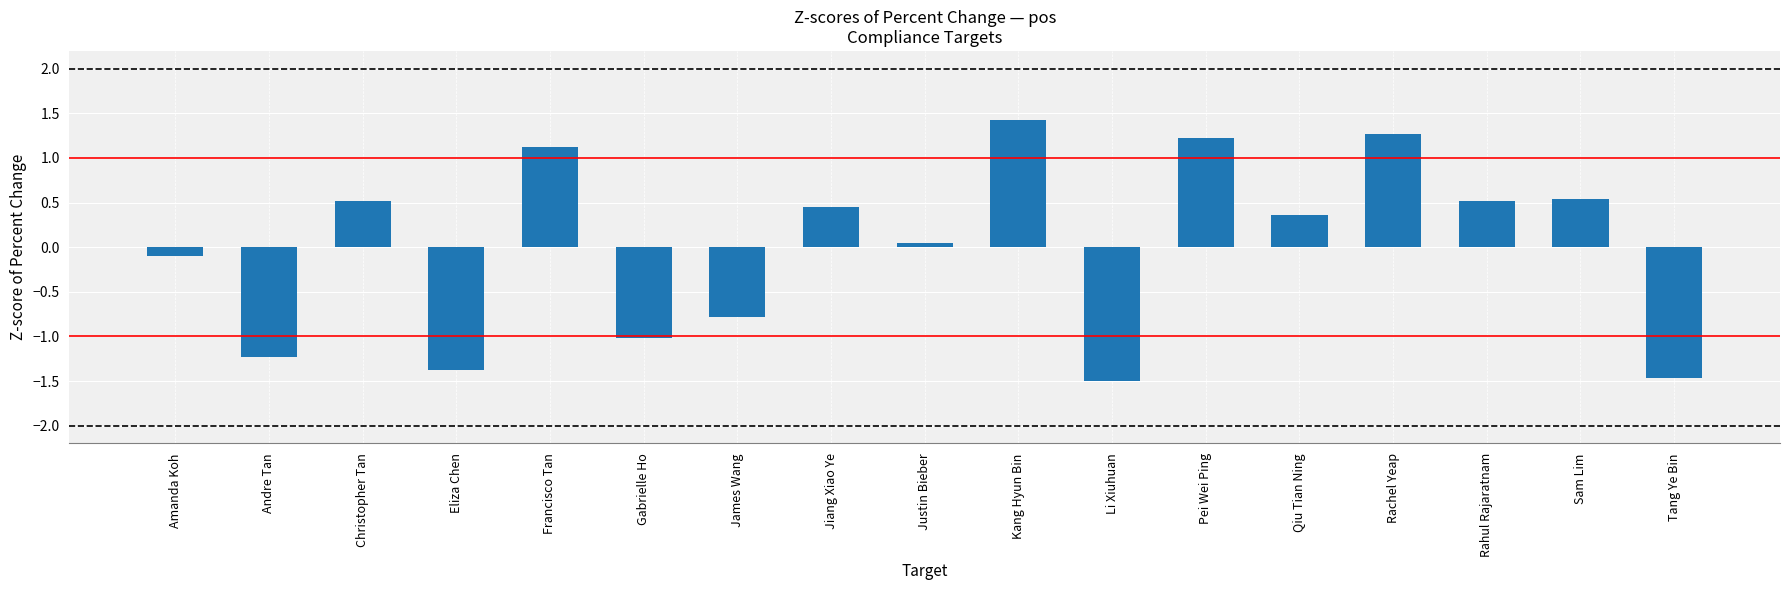

Which has a higher value, Eliza Chen or Justin Bieber?

Justin Bieber